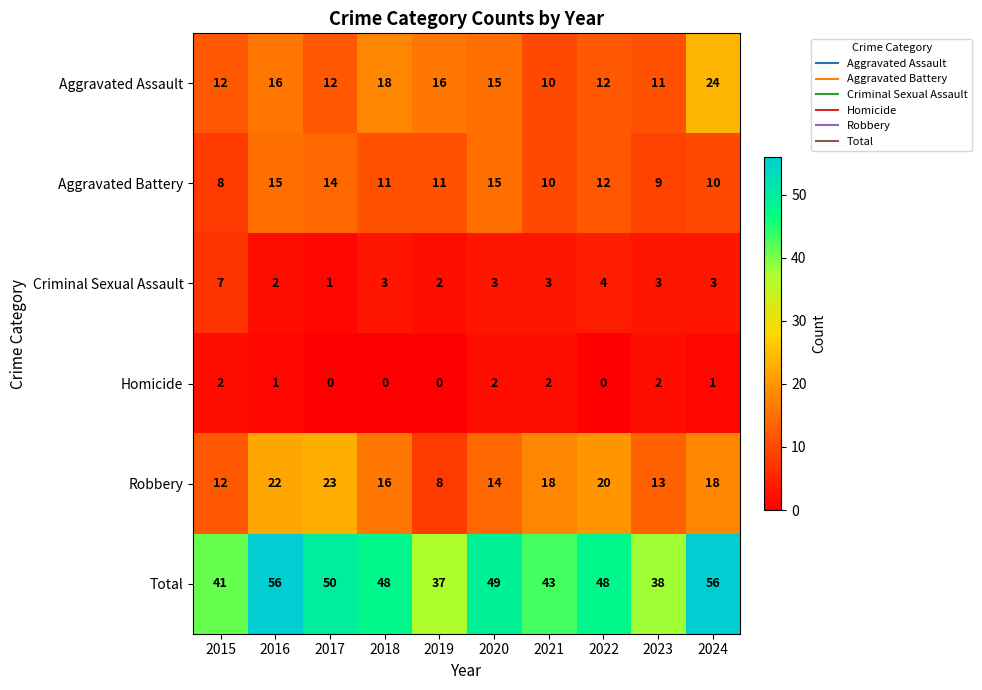

Where does the Aggravated Assault series first go above 15?

2016